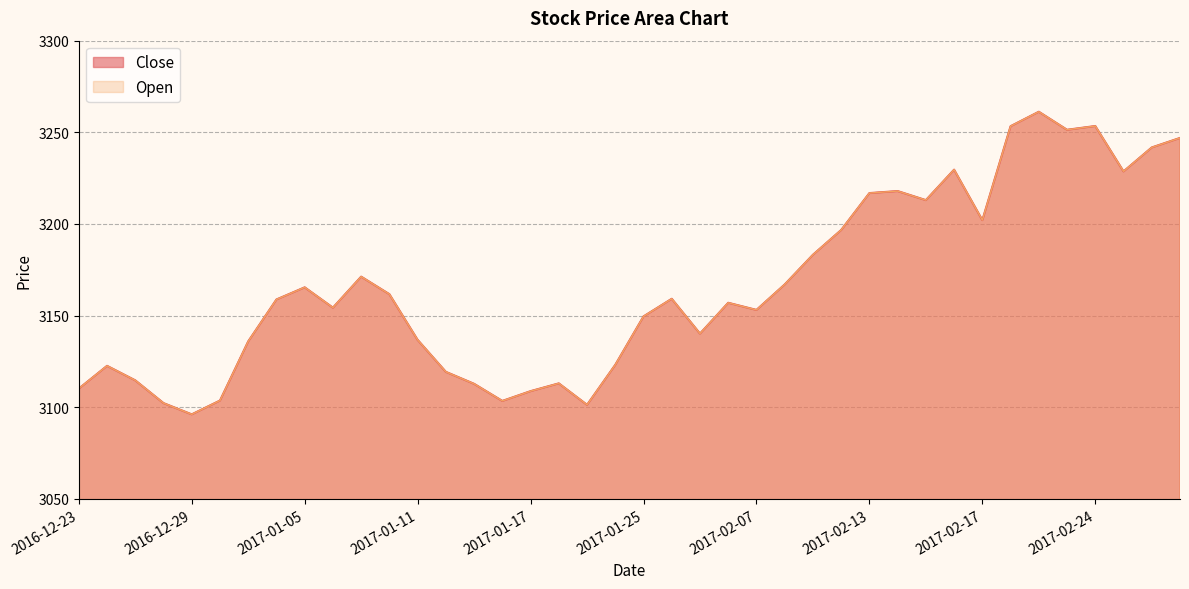

Count the number of data series in this chart.

2